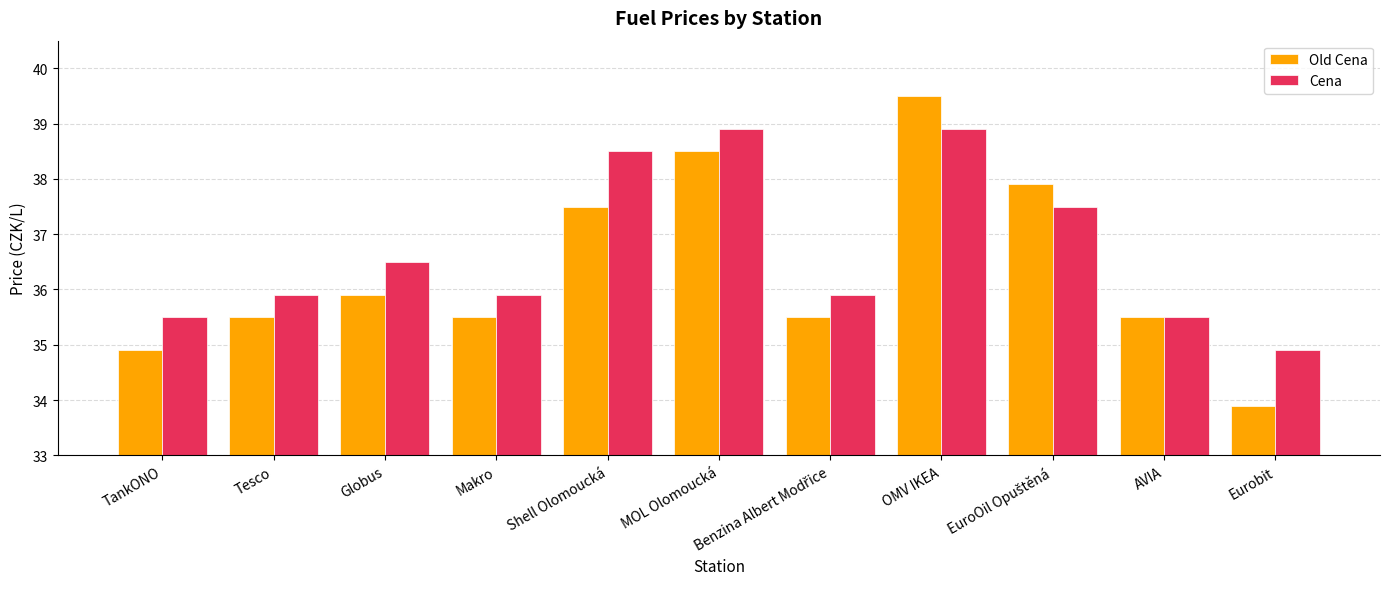

Reading left to right, list all the values displayed in this chart.

Old Cena: 34.9	35.5	35.9	35.5	37.5	38.5	35.5	39.5	37.9	35.5	33.9
Cena: 35.5	35.9	36.5	35.9	38.5	38.9	35.9	38.9	37.5	35.5	34.9